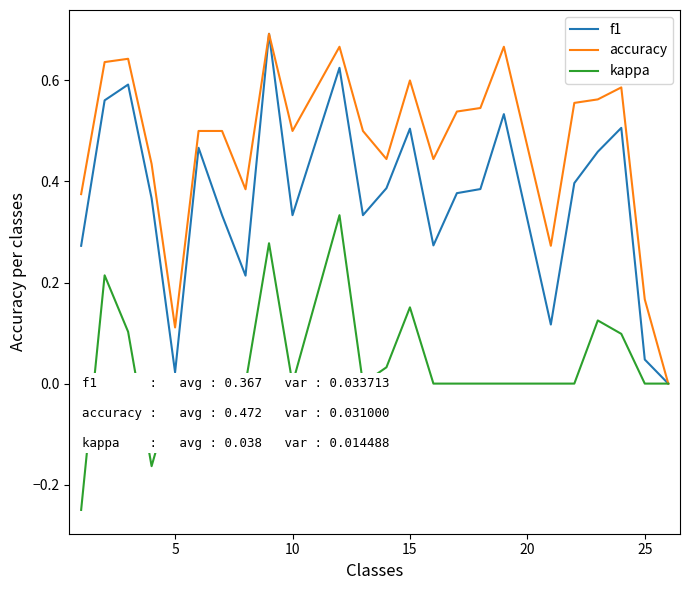

Which series has the largest total across all categories?

accuracy